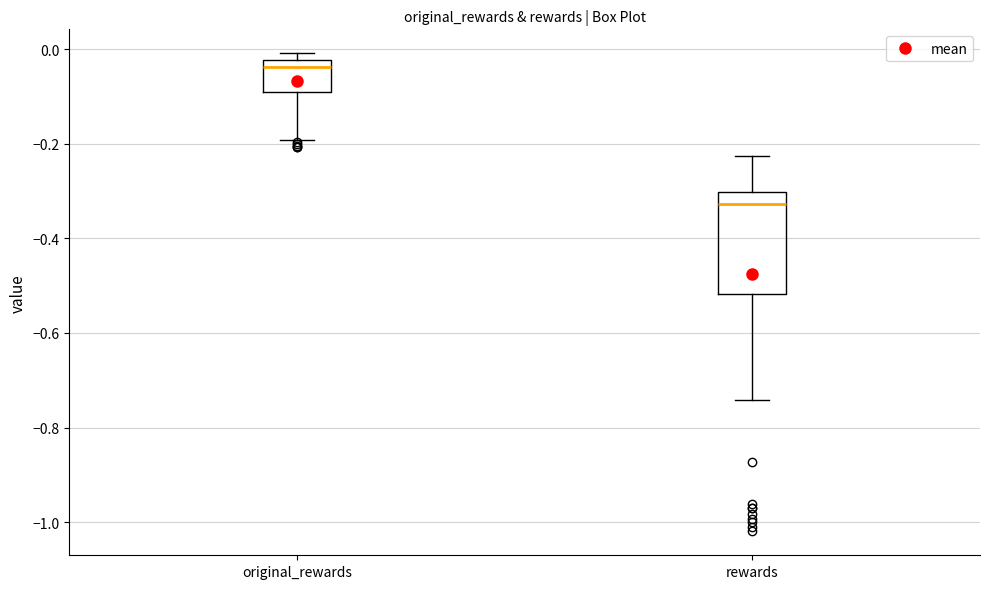

Which box's median line is the highest?

original_rewards